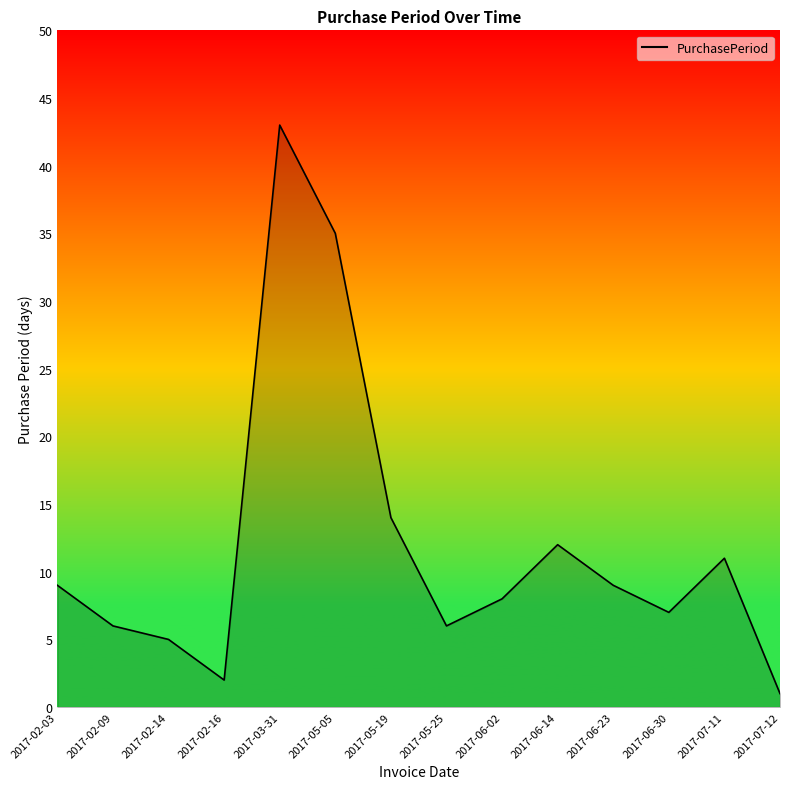

Which category has the highest value across all series?

2017-03-31